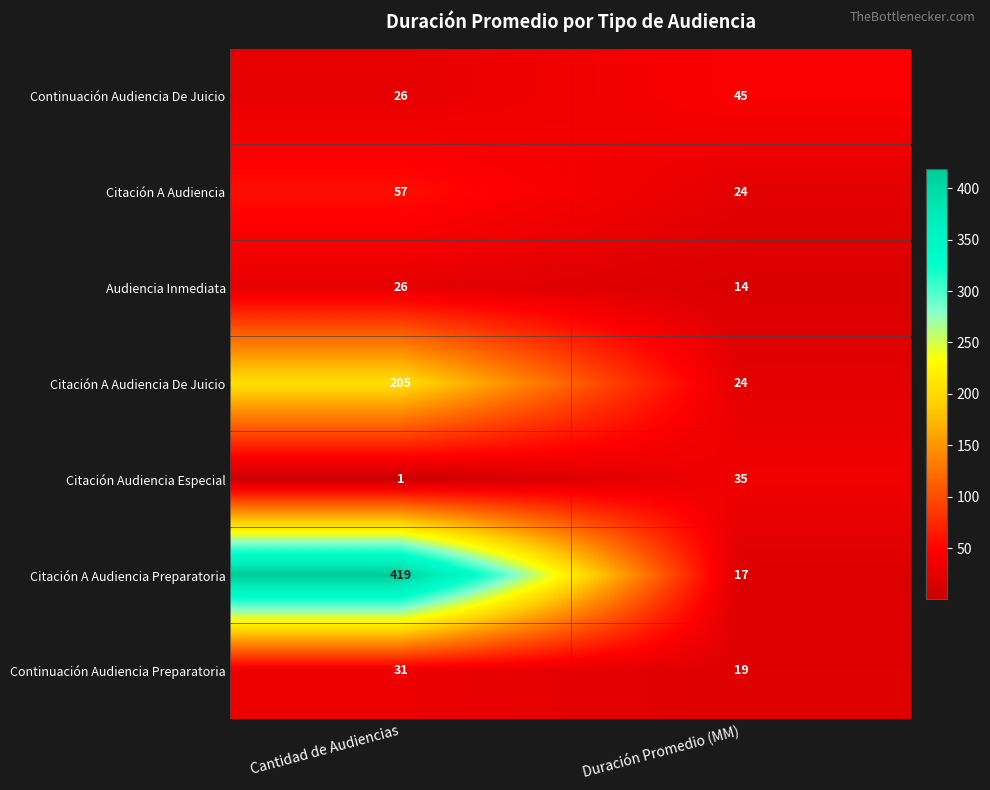

What is the difference between the maximum and minimum values in the Citación A Audiencia series?

33